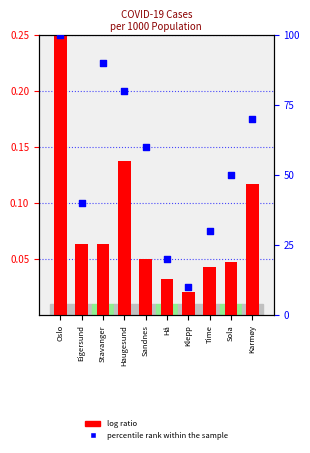

Is the value of log ratio at Sandnes greater than the value of percentile rank within the sample at Klepp?

No